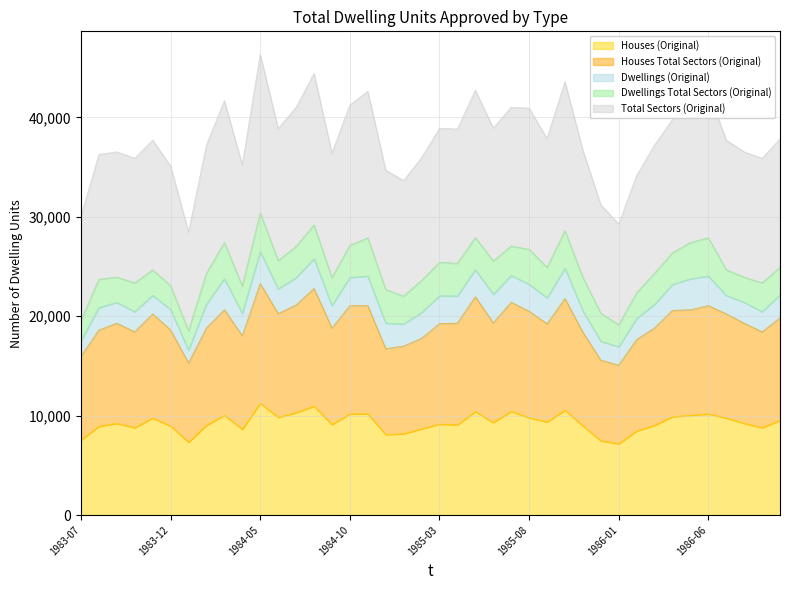

How many values in the Houses (Original) series exceed 9223?

19